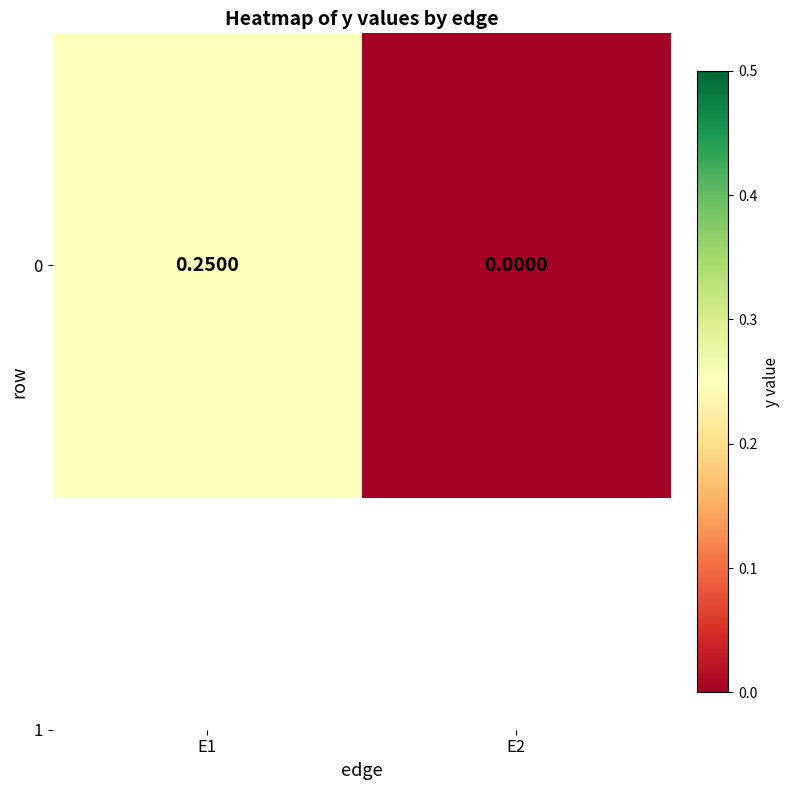

What is the difference between the maximum and minimum values?

0.2